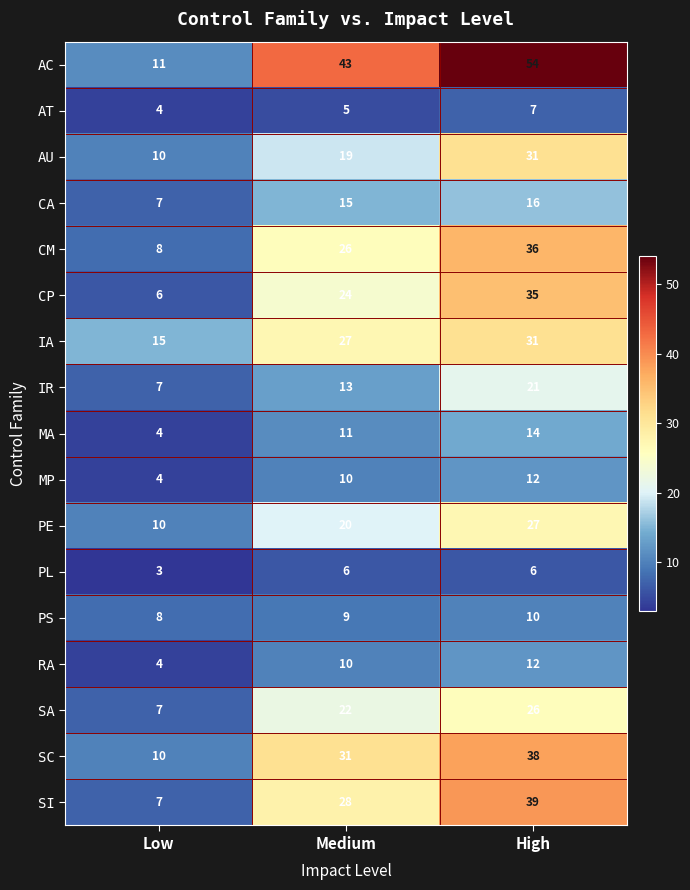

What value does the SA series have at High, to the nearest 5?

25